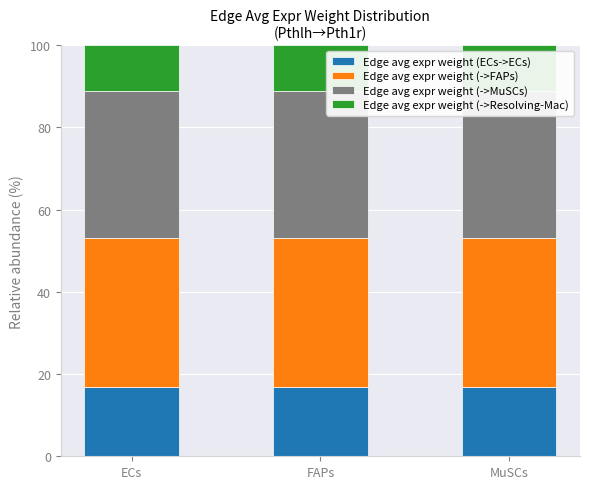

Is the value of Edge avg expr weight (->FAPs) at FAPs greater than the value of Edge avg expr weight (ECs->ECs) at ECs?

Yes